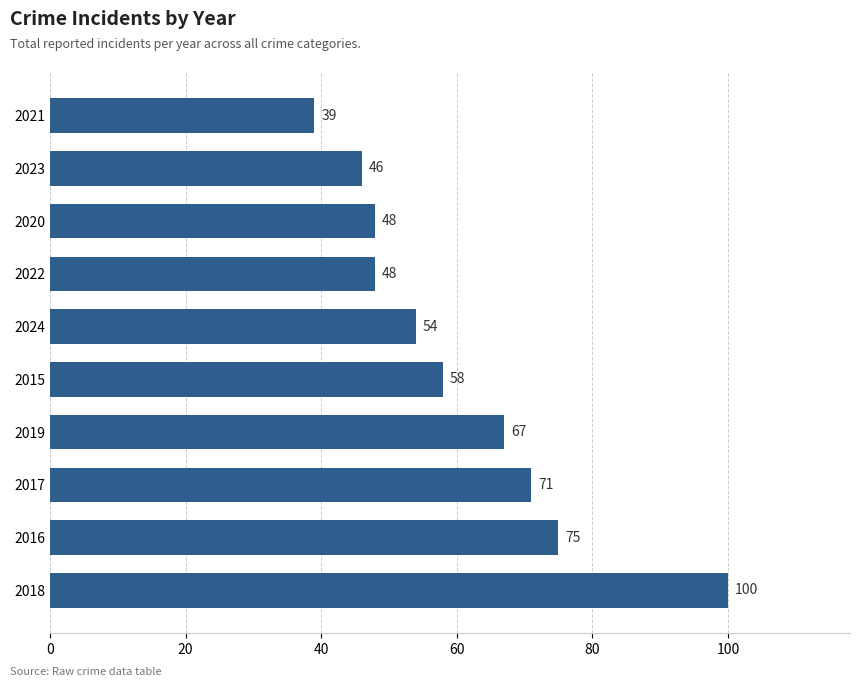

Which has a higher value, 2020 or 2016?

2016